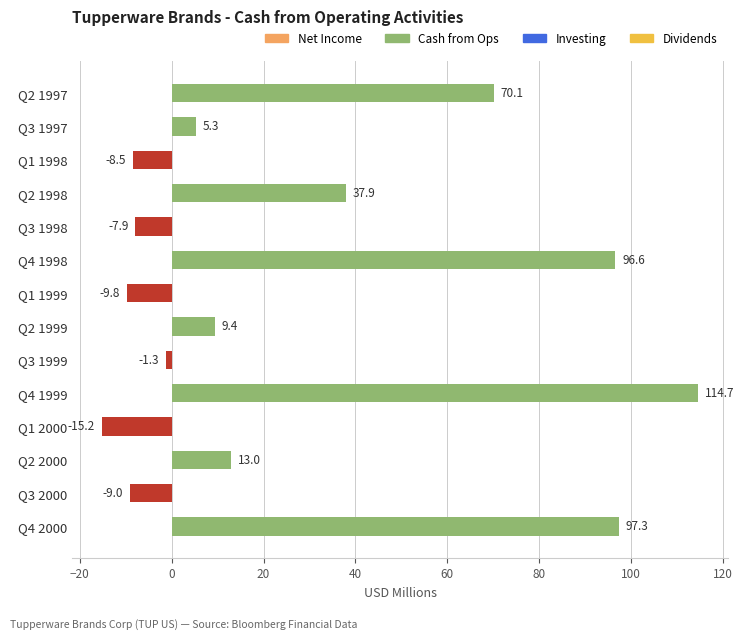

Rank the categories by value from lowest to highest.

Q1 2000, Q1 1999, Q3 2000, Q1 1998, Q3 1998, Q3 1999, Q3 1997, Q2 1999, Q2 2000, Q2 1998, Q2 1997, Q4 1998, Q4 2000, Q4 1999